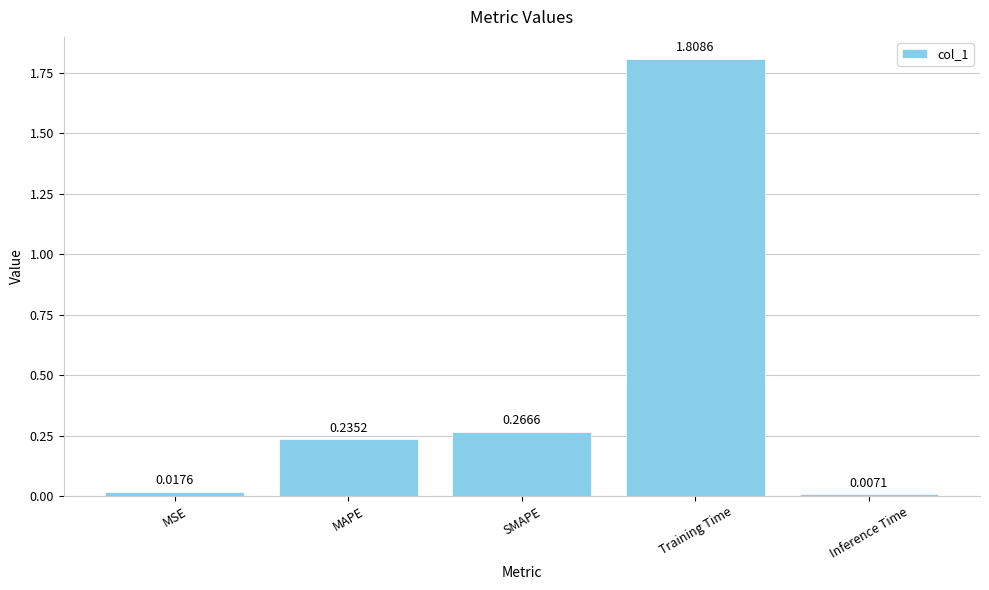

What is the change in value from SMAPE to Inference Time?

-0.3